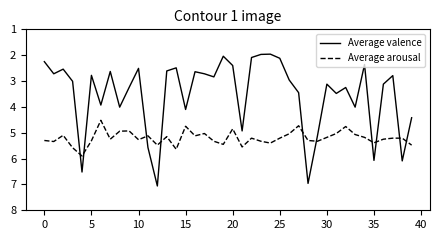

What is the highest value of the Average arousal series?

5.9